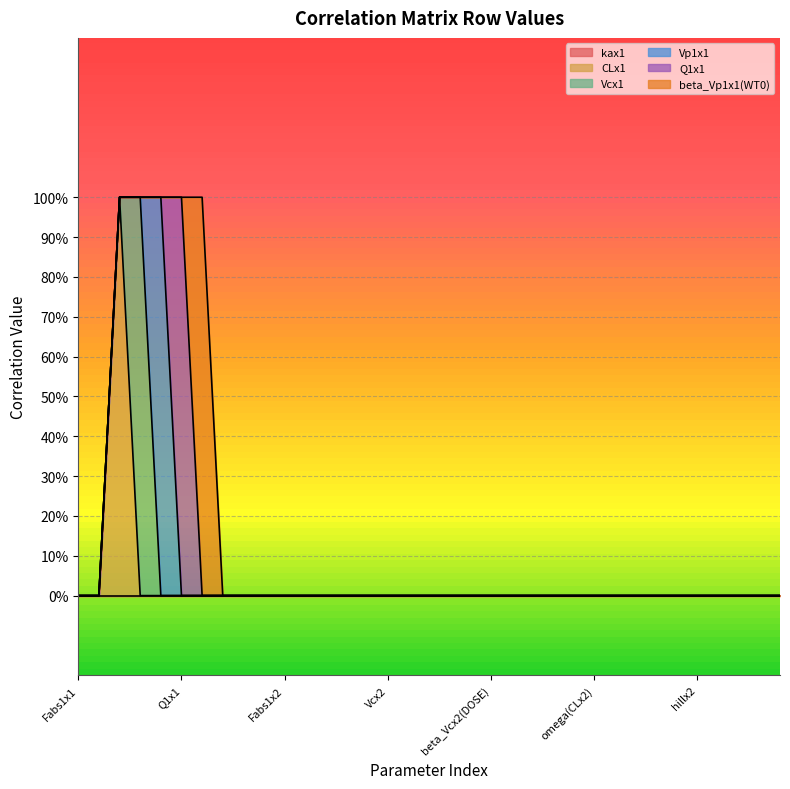

Does the chart display data point markers on the line(s)?

No